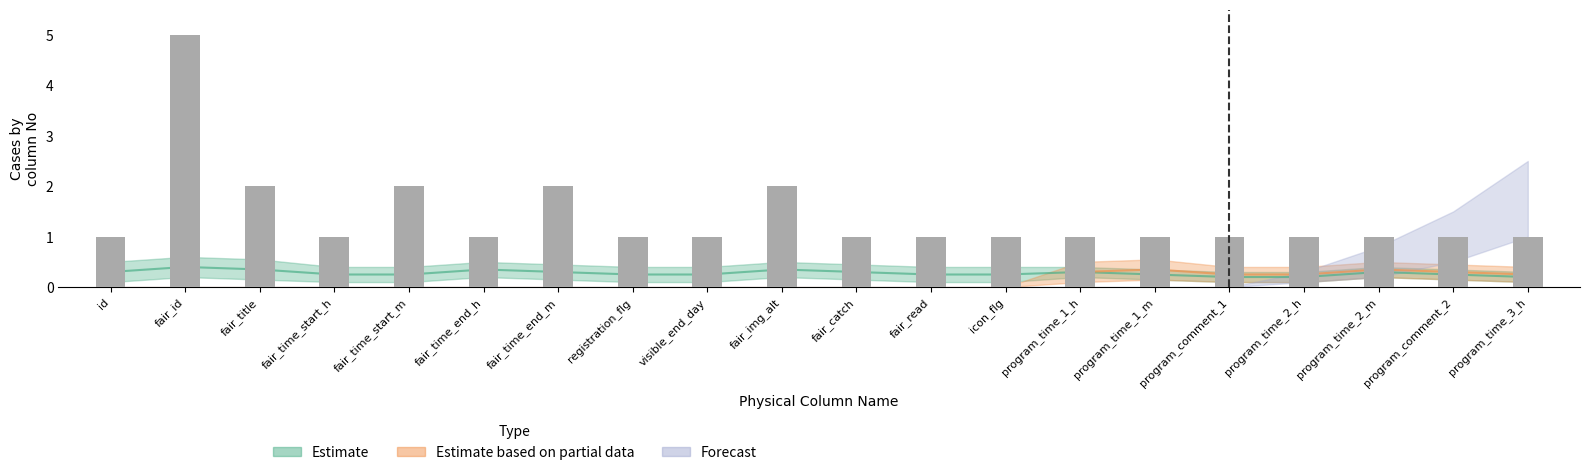

At which label is the value closest to 3?

fair_title